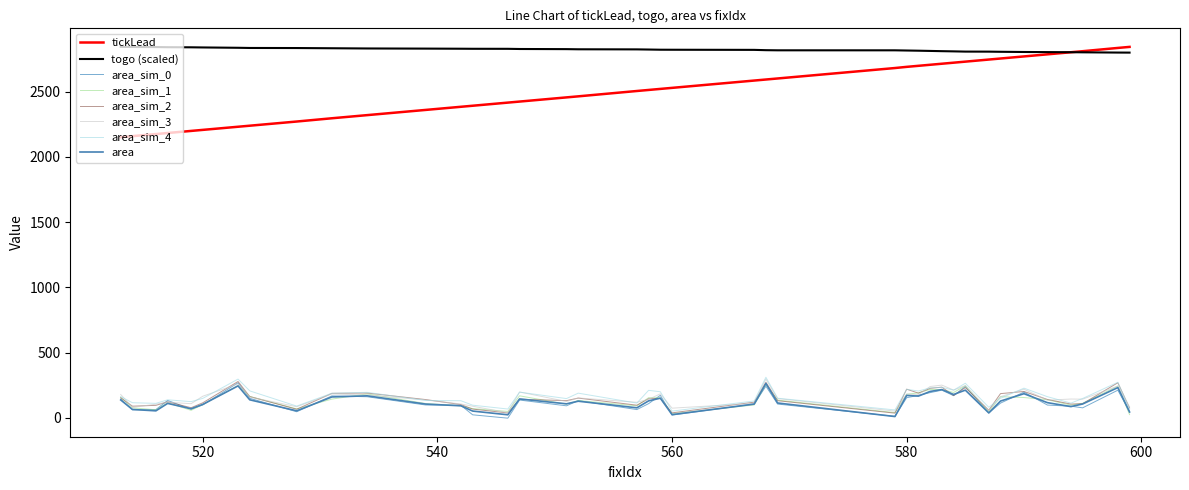

How many categories are shown in the chart?

40